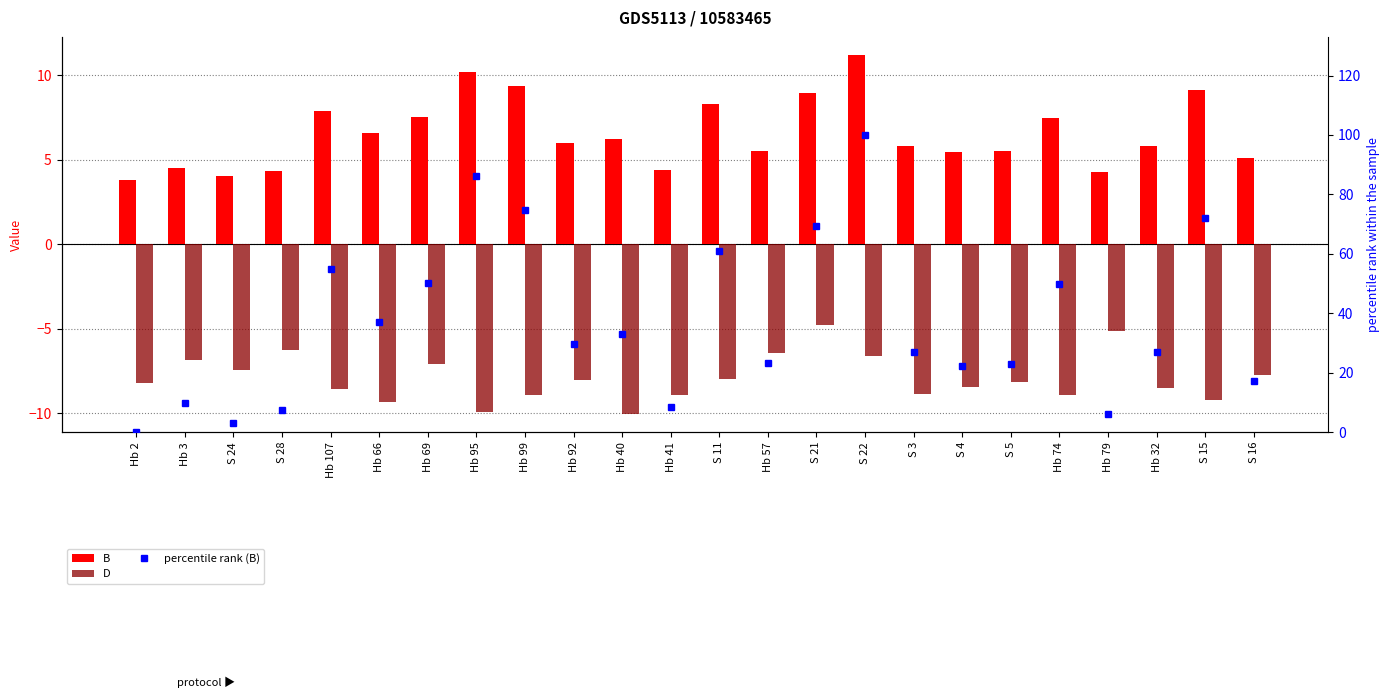

What is the difference between the D values at Hb 66 and Hb 74?

0.4